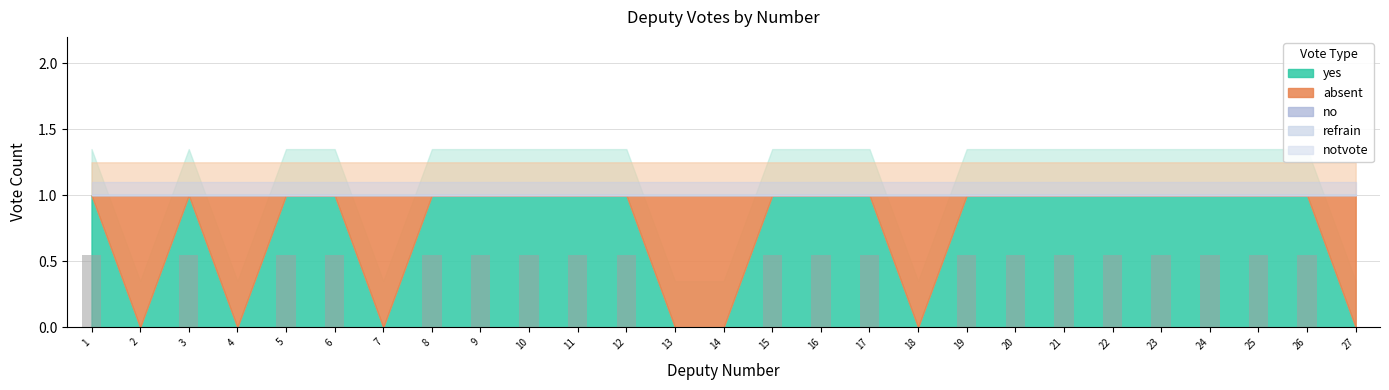

Is it true that the value at 7 is 0.4?

False